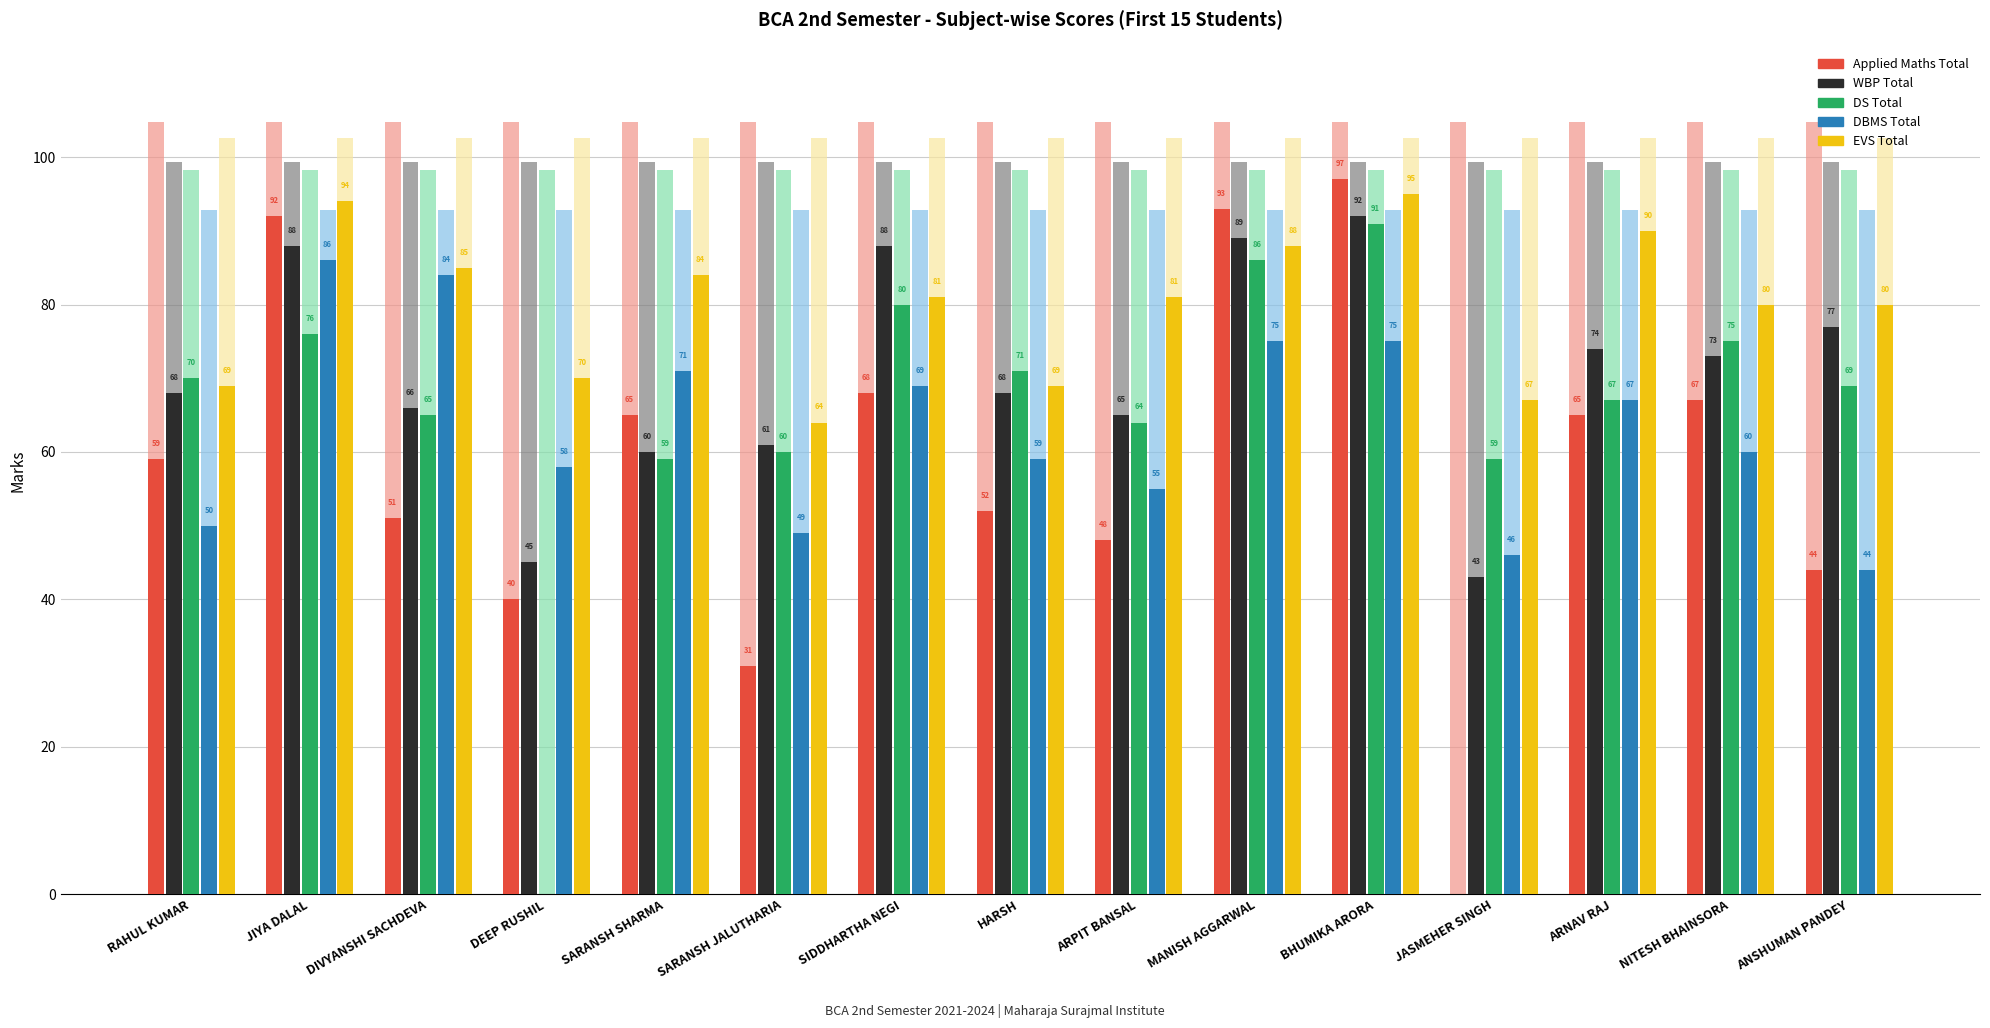

What is the value of the WBP Total bar at the 5th from the left?

60